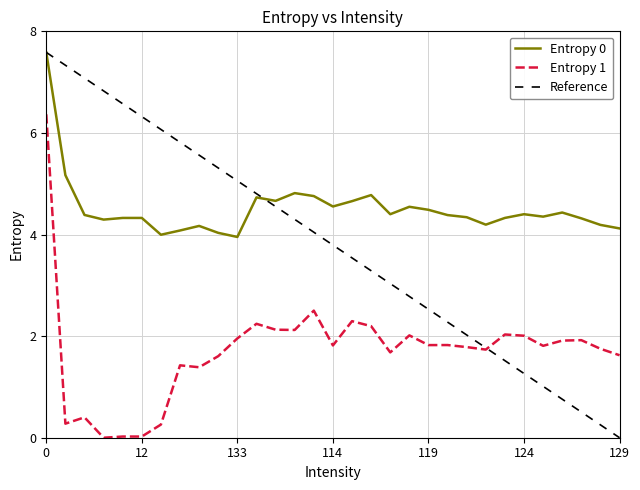

True or false: Entropy 1 has a value of 1.7 at 117.

True